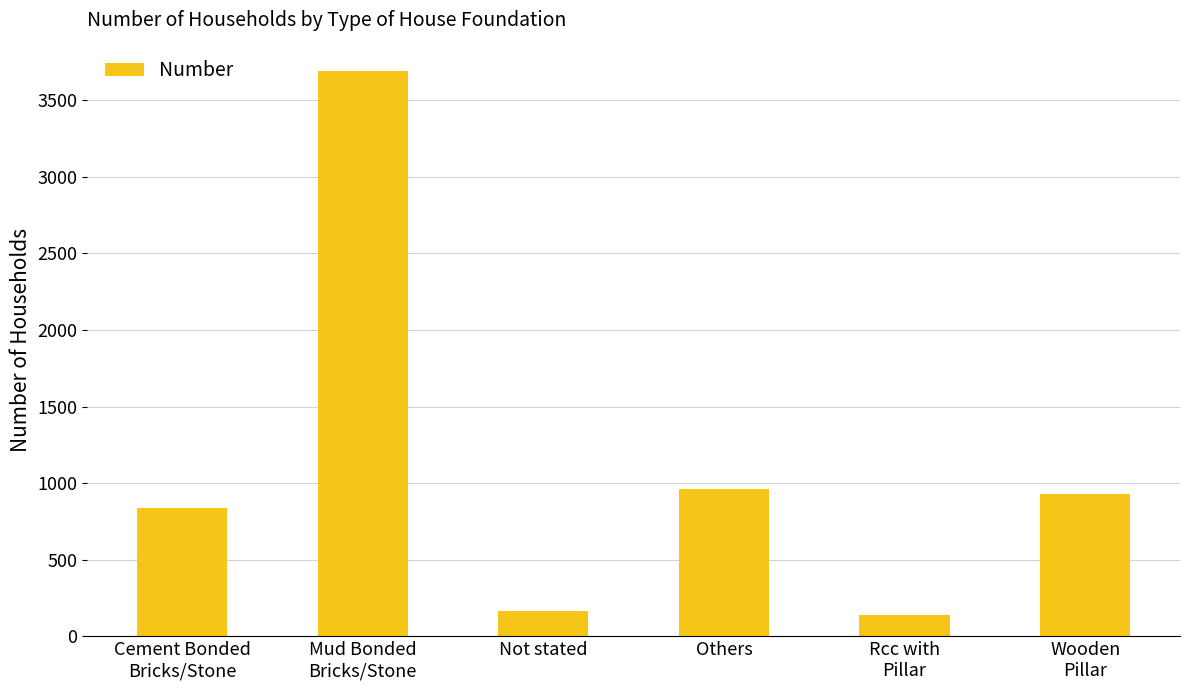

What is the value of the 2nd bar from the left?

3691